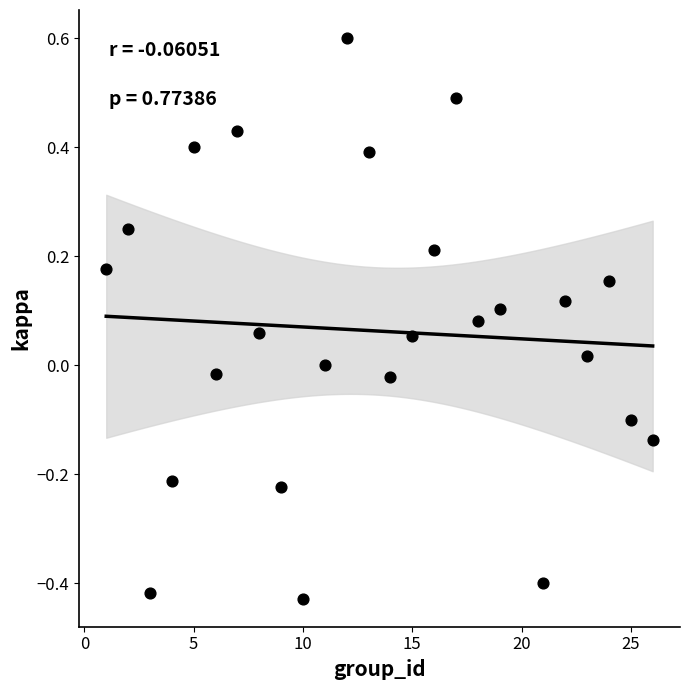

What is the range of Y values (max minus min)?

1.0